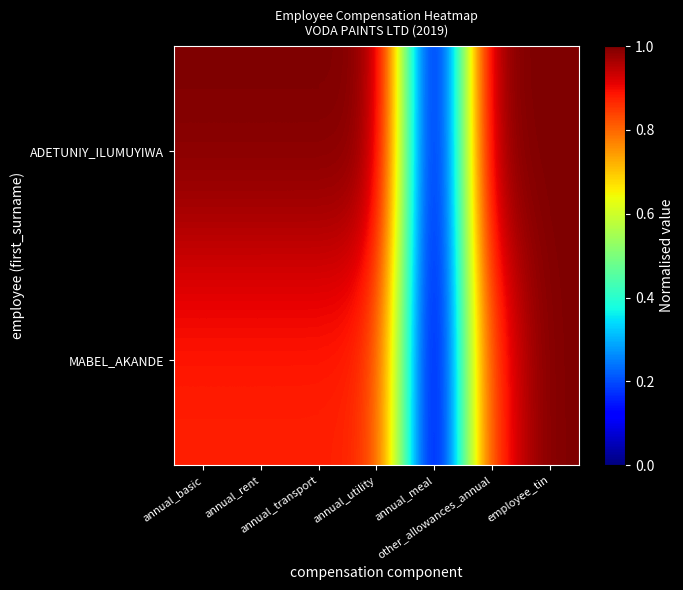

How many series are shown in this chart?

2